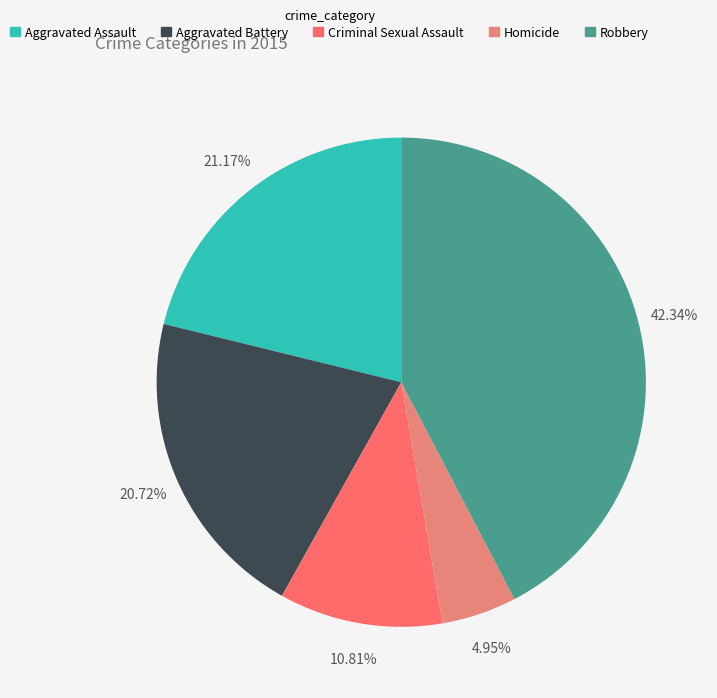

To the nearest percent, what is the difference between the Aggravated Battery and Robbery slice percentages?

22%